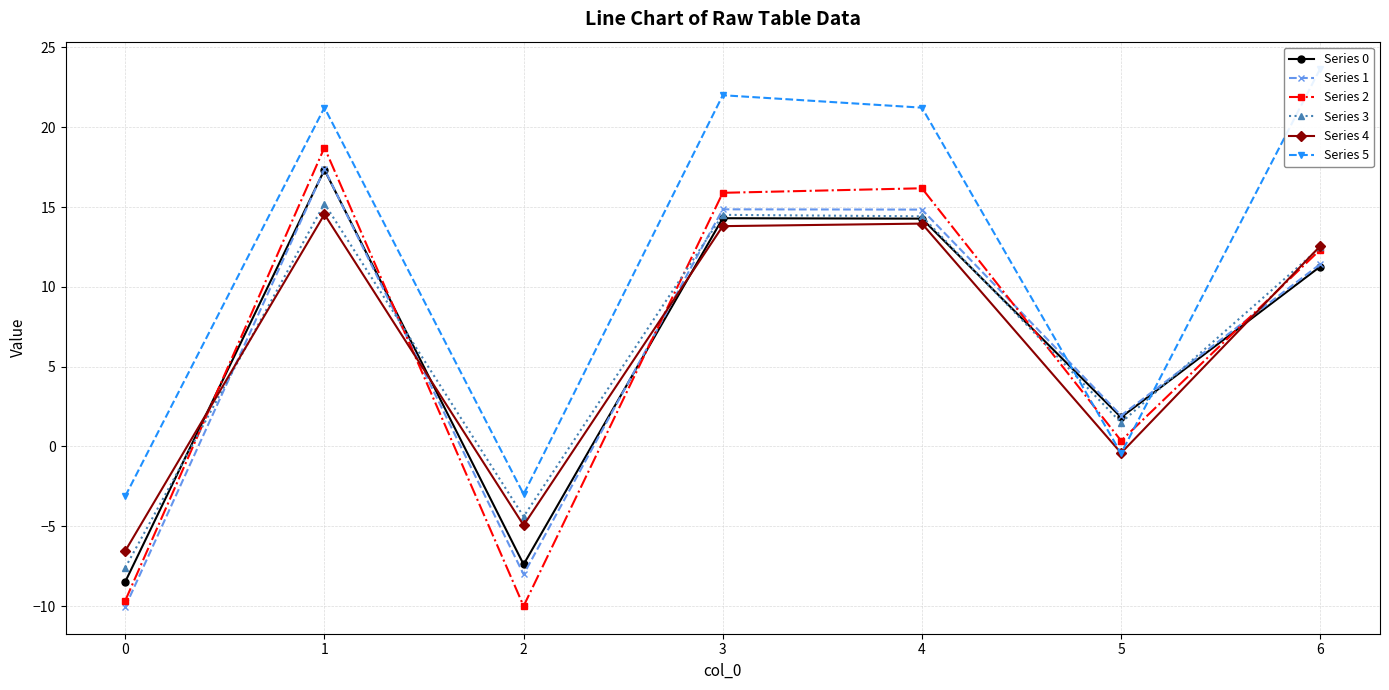

What is the lowest value of the Series 5 series?

-3.1